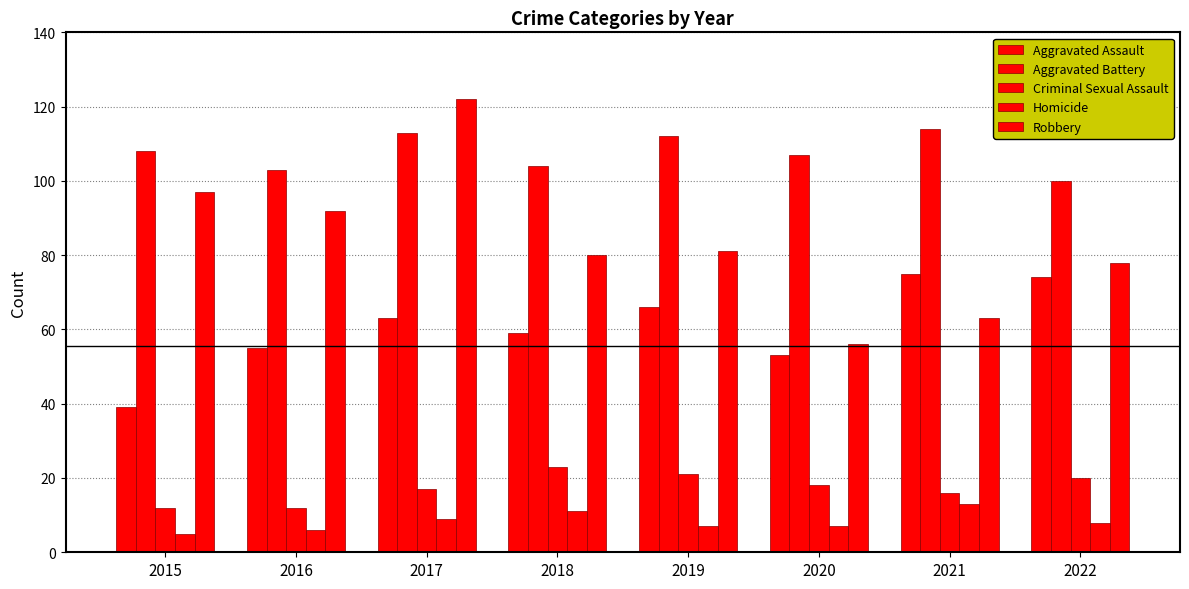

True or false: Robbery has a value of 122 at 2017.

True